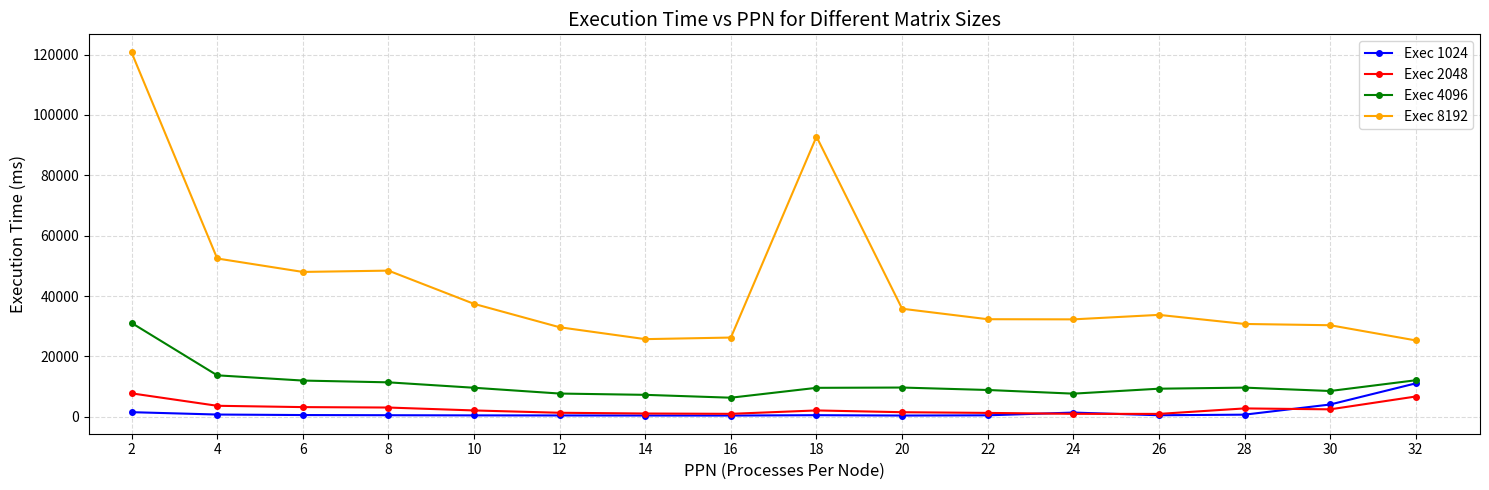

What are all the series names shown in the legend?

Exec 1024, Exec 2048, Exec 4096, Exec 8192